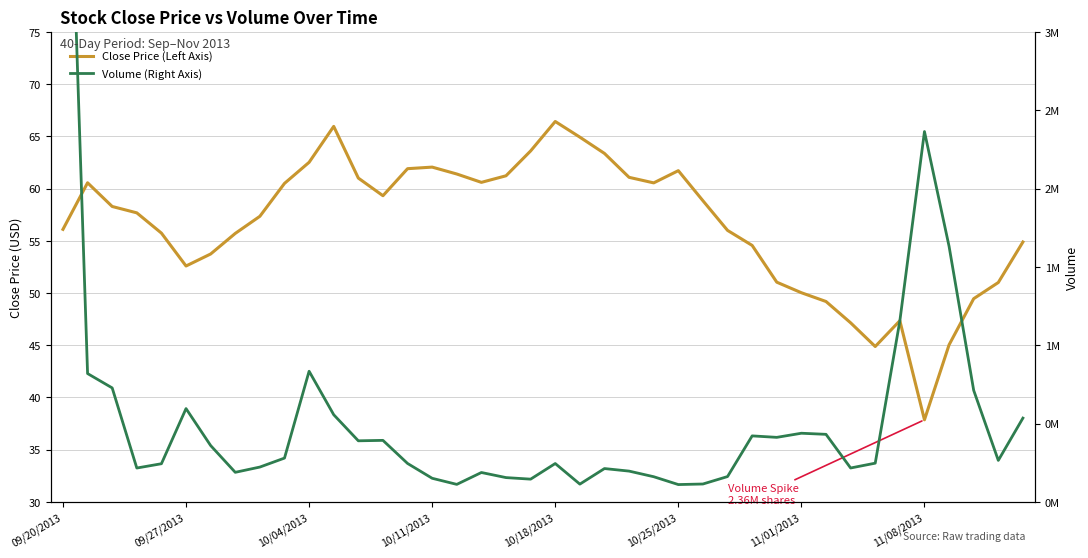

Which series has the largest total across all categories?

Volume (Right Axis)